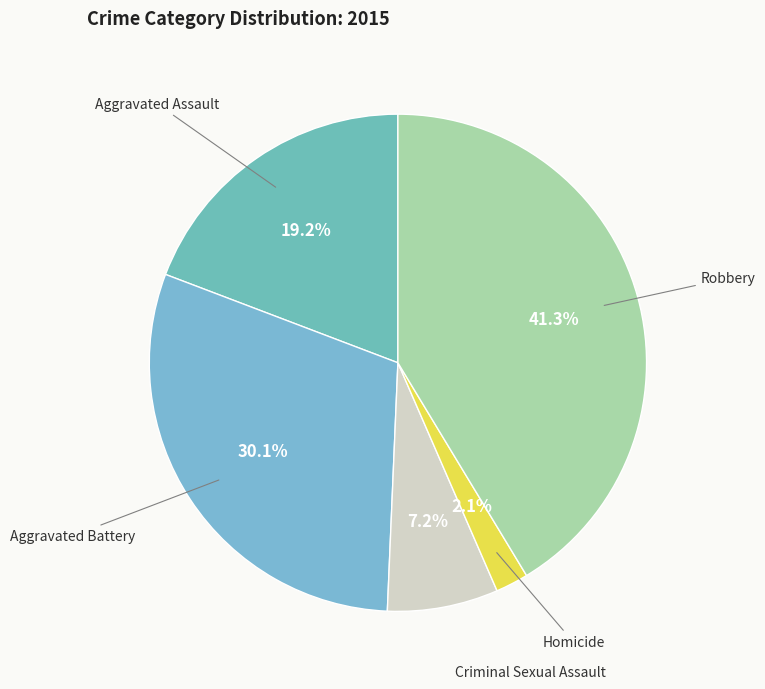

Count the number of slices in the pie.

5